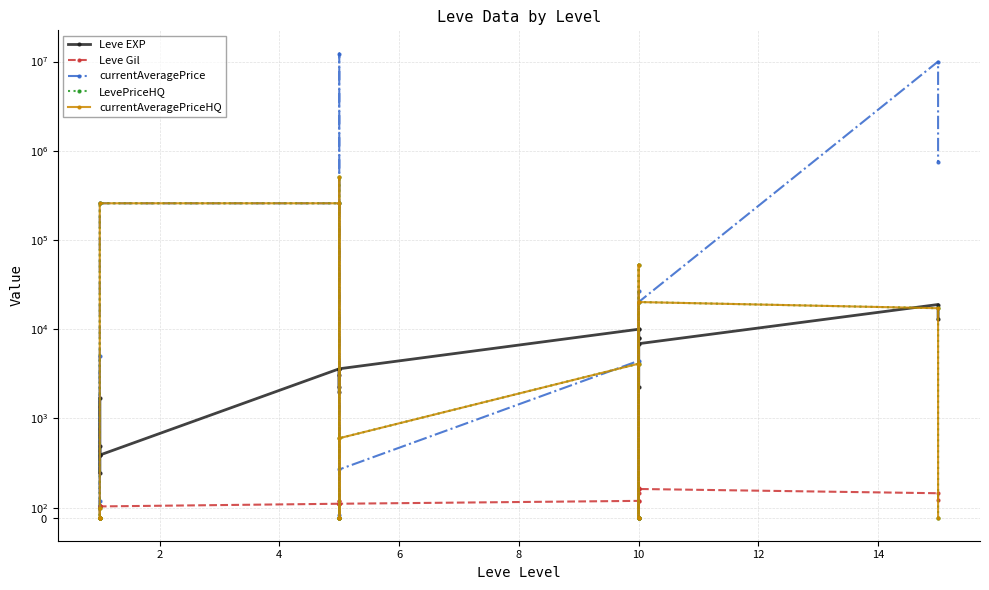

True or false: LevePriceHQ and Leve Gil intersect in this chart.

True